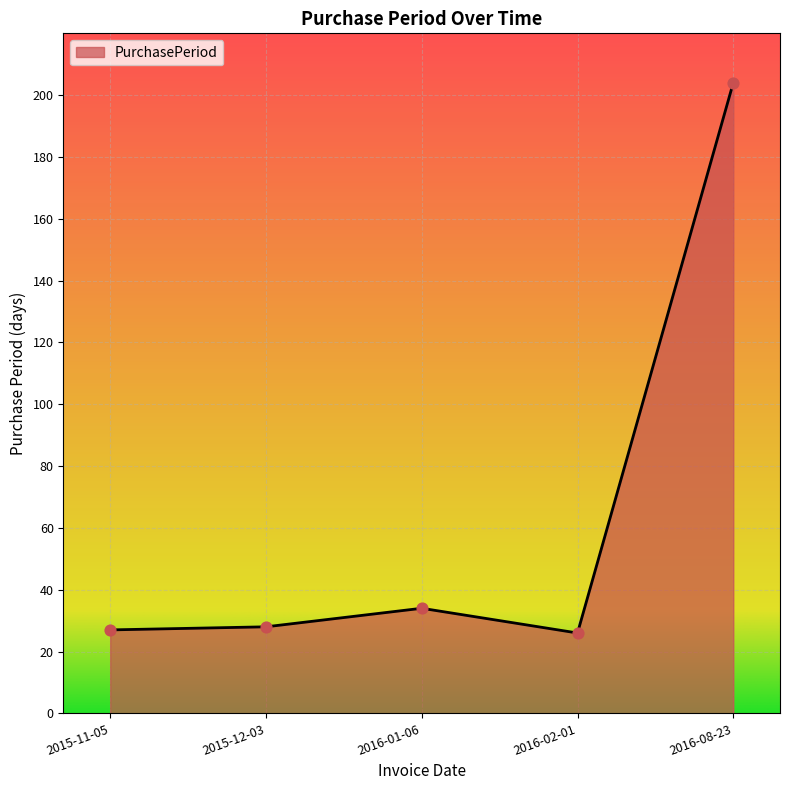

What is the change in value from 2015-12-03 to 2016-08-23?

+176